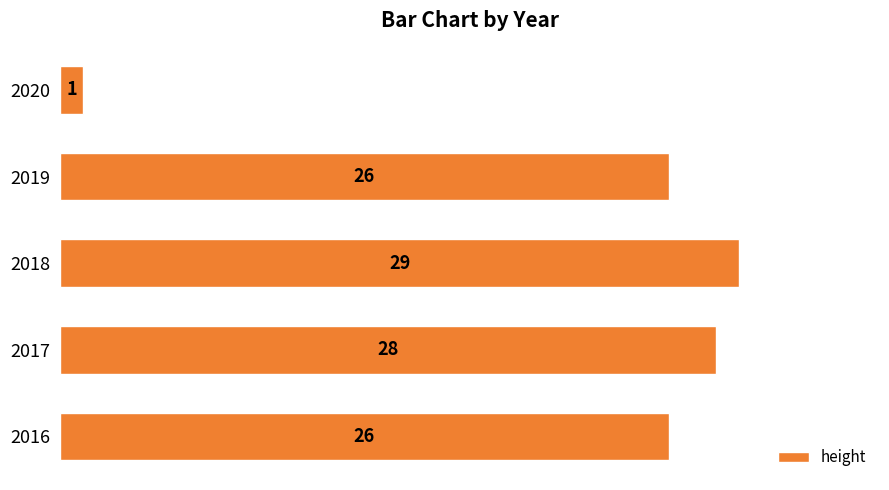

Is it true that the value at 2018 is 29?

True